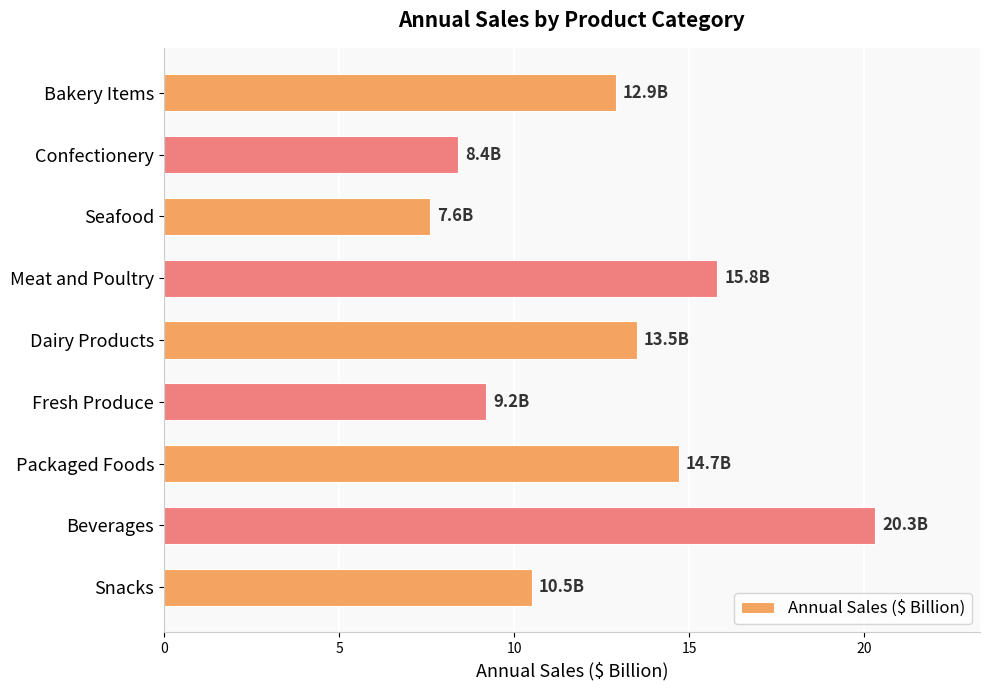

What is the difference between the values at Beverages and Confectionery?

11.9